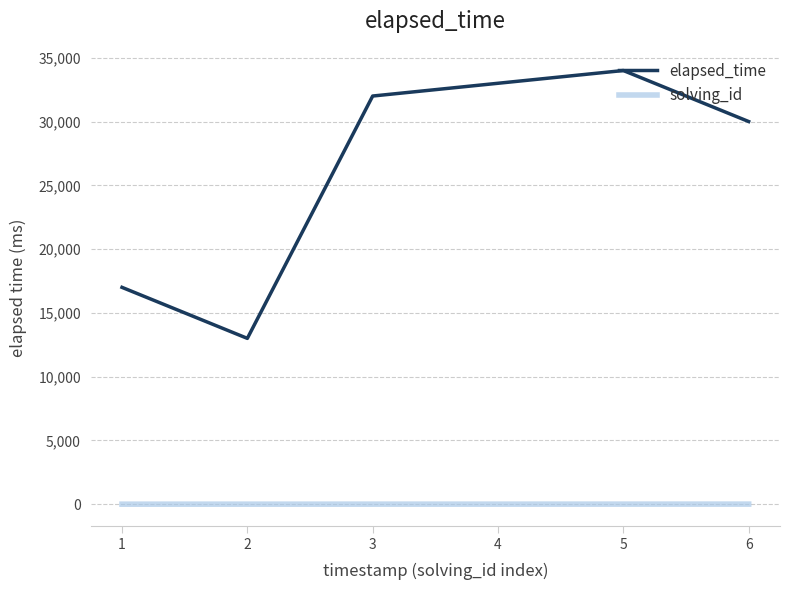

Is the value of solving_id at 6 greater than the value of elapsed_time at 1?

No